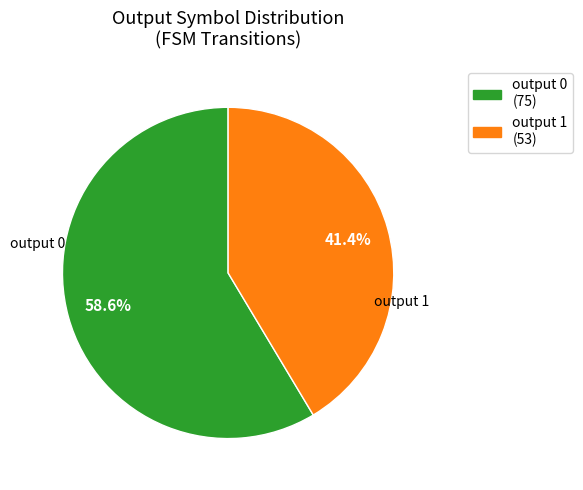

Rank the categories by value from highest to lowest.

output 0 (75), output 1 (53)